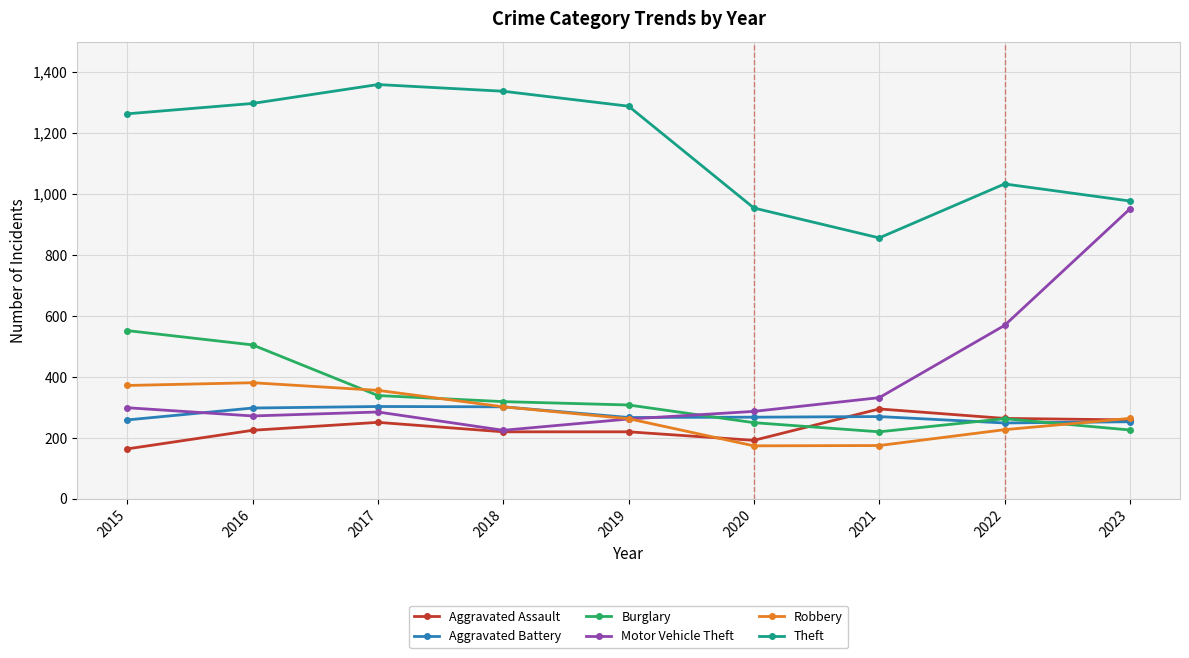

True or false: Theft and Aggravated Battery intersect in this chart.

False